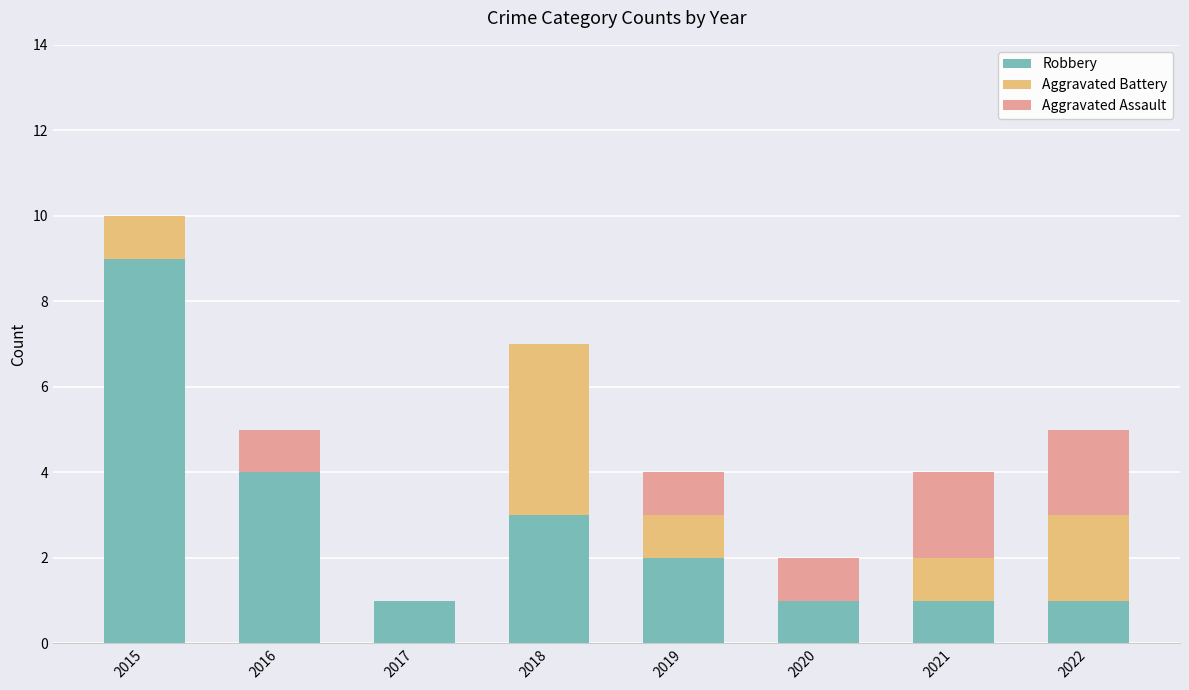

Where is Robbery nearest to the value 5?

2016